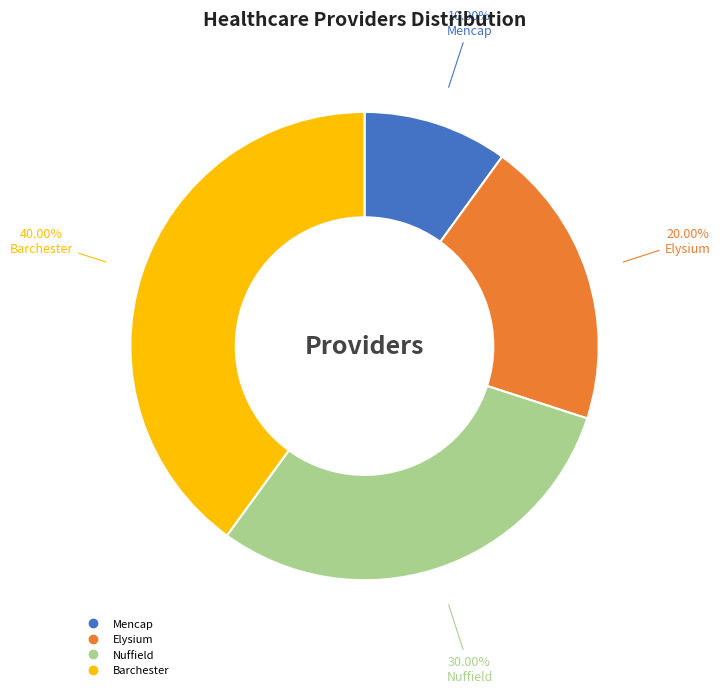

To the nearest percent, what is the difference between the Elysium and Barchester slice percentages?

20%